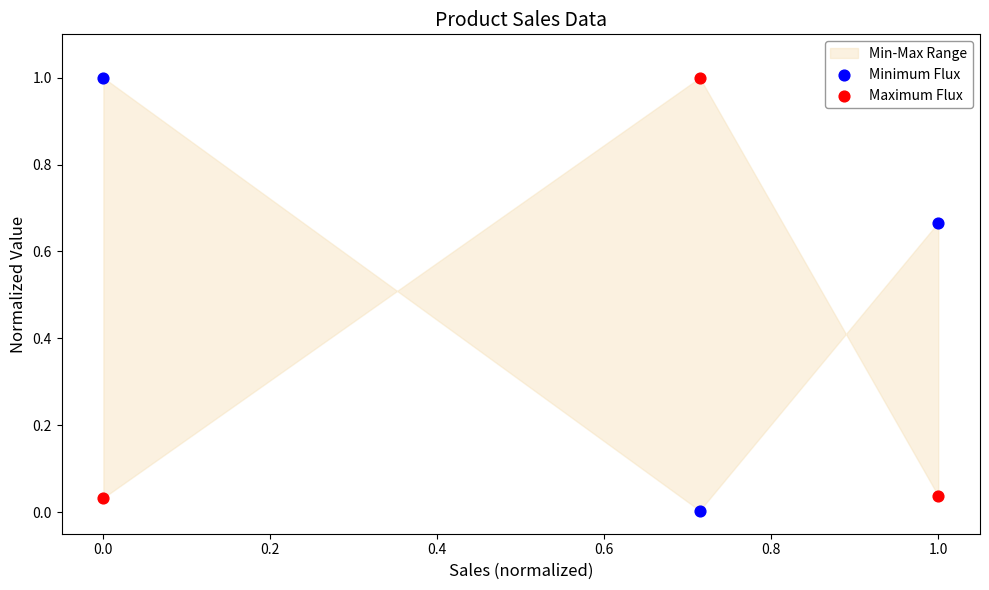

Which series has the widest spread of Y values?

Minimum Flux